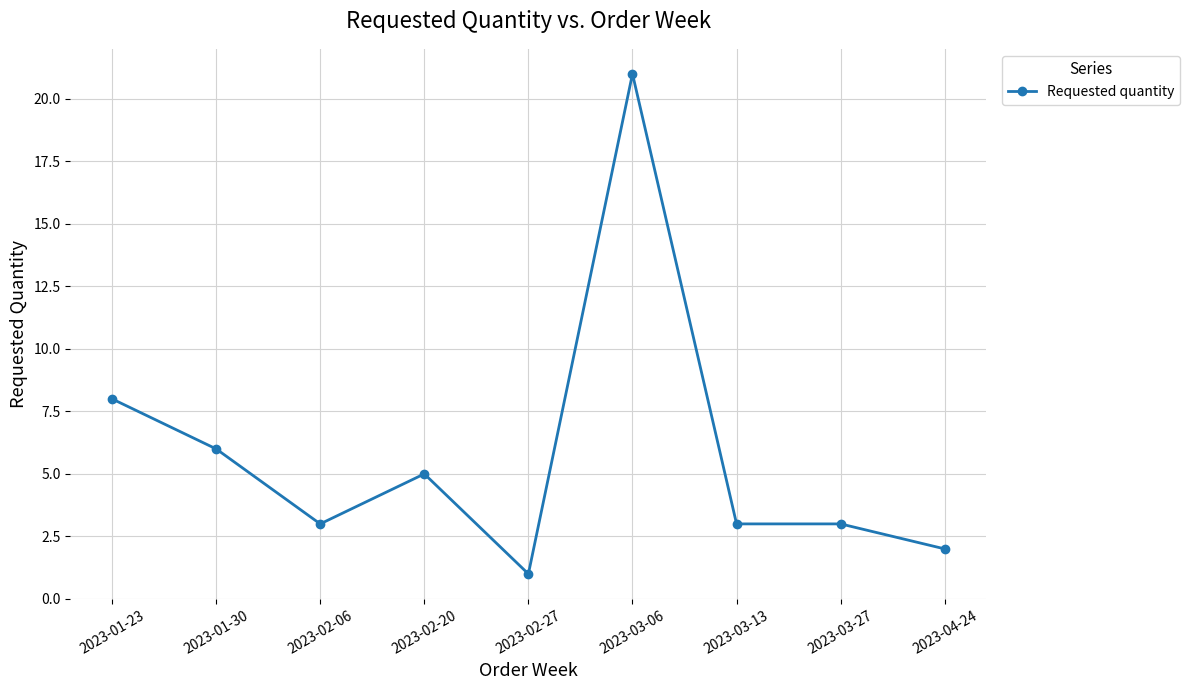

Reading left to right, transcribe all the data shown in this chart.

8	6	3	5	1	21	3	3	2